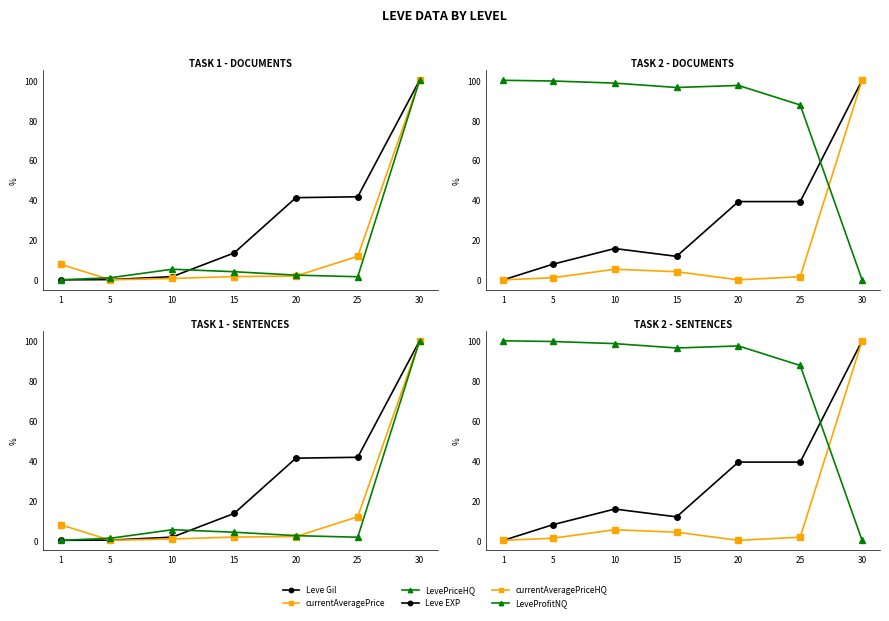

Where is the first local maximum for LeveProfitNQ?

20